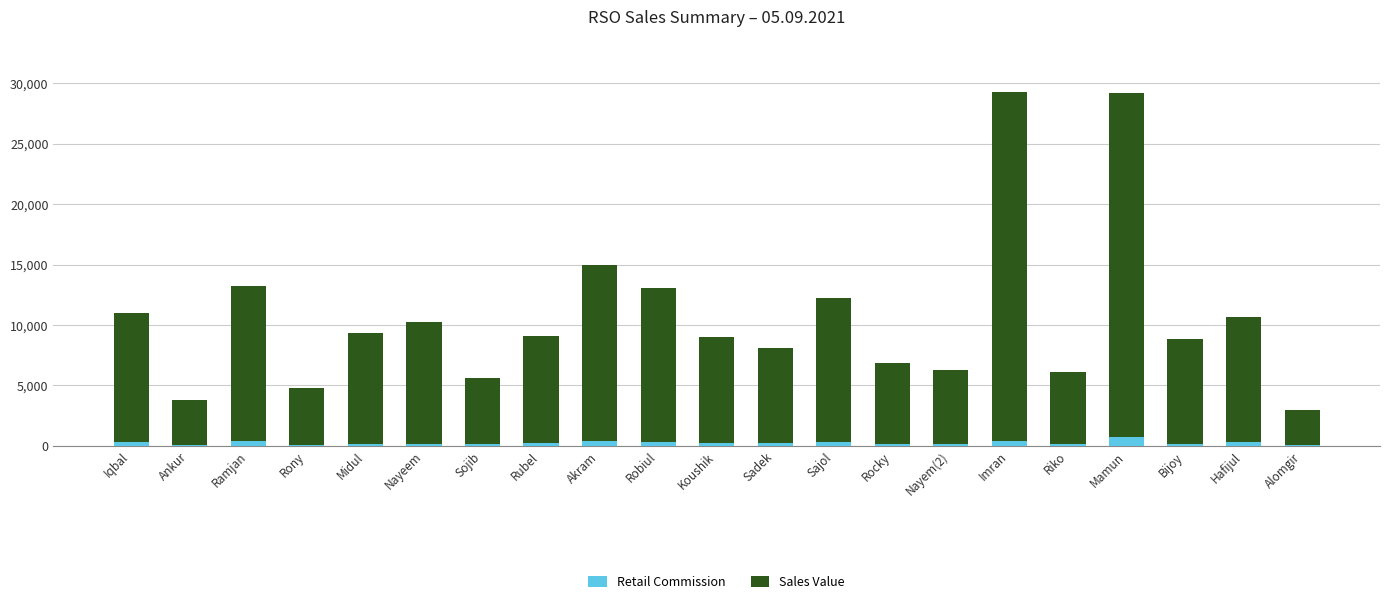

Count the number of data series in this chart.

2